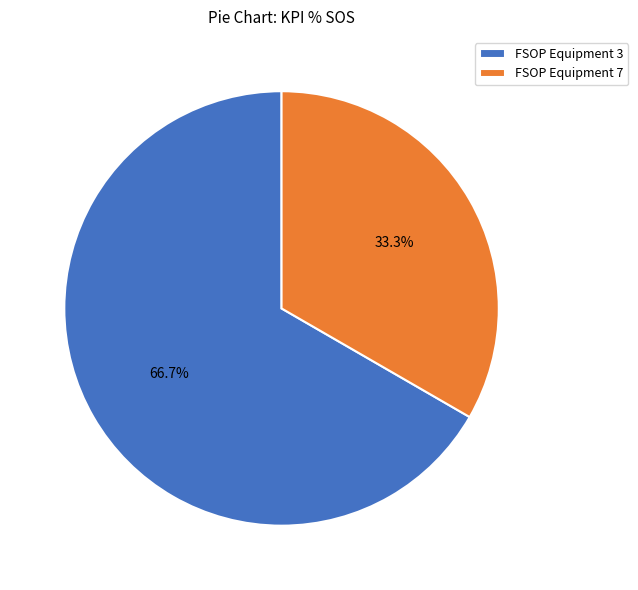

To the nearest percent, what portion does FSOP Equipment 3 represent?

67%